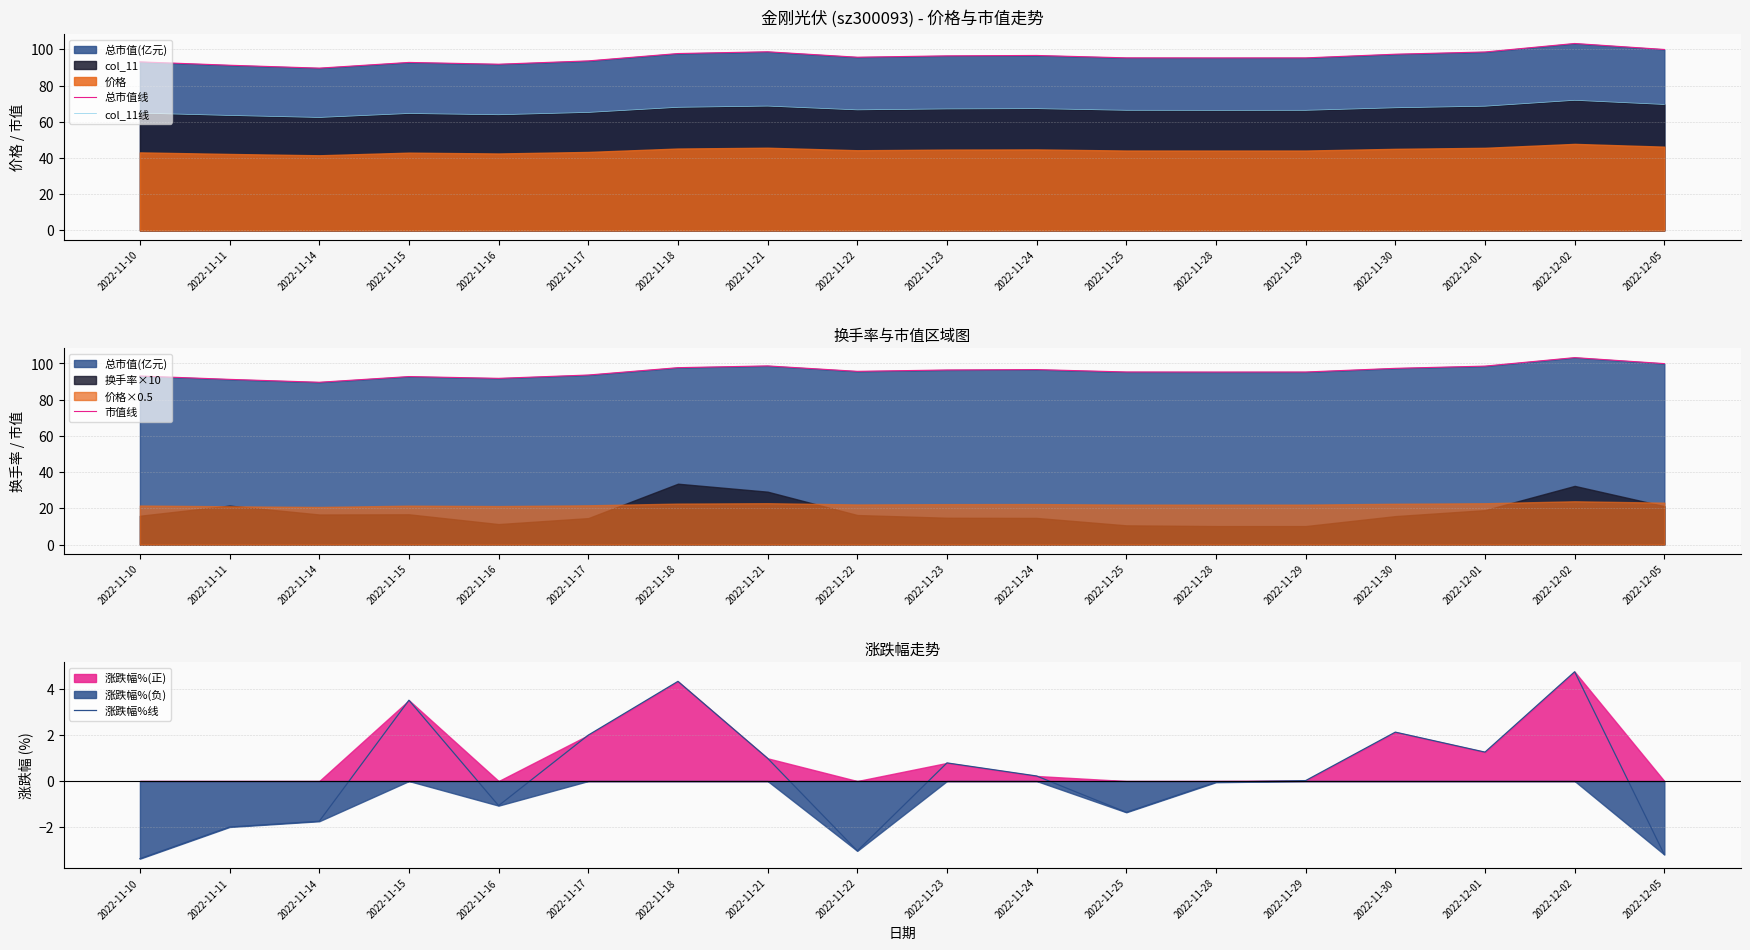

Is it true that 总市值线 equals 40.2 at 2022-11-29?

False